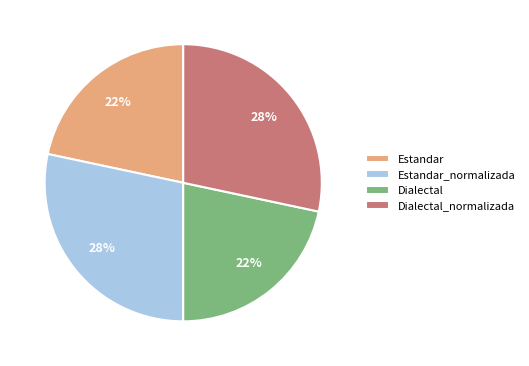

What percentage is the Estandar_normalizada slice, to the nearest percent?

28%